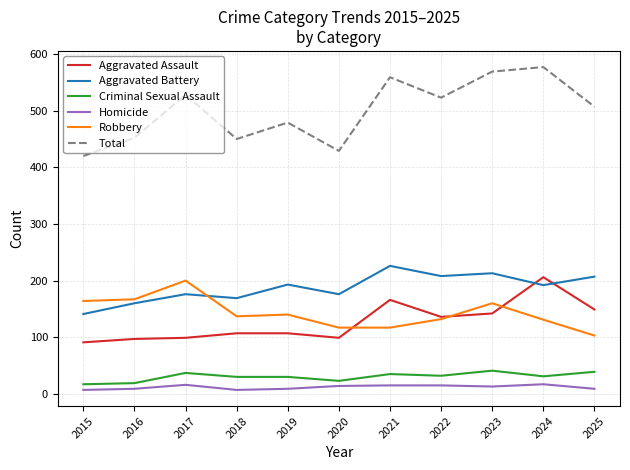

What is the total value across all series at 2018?

900